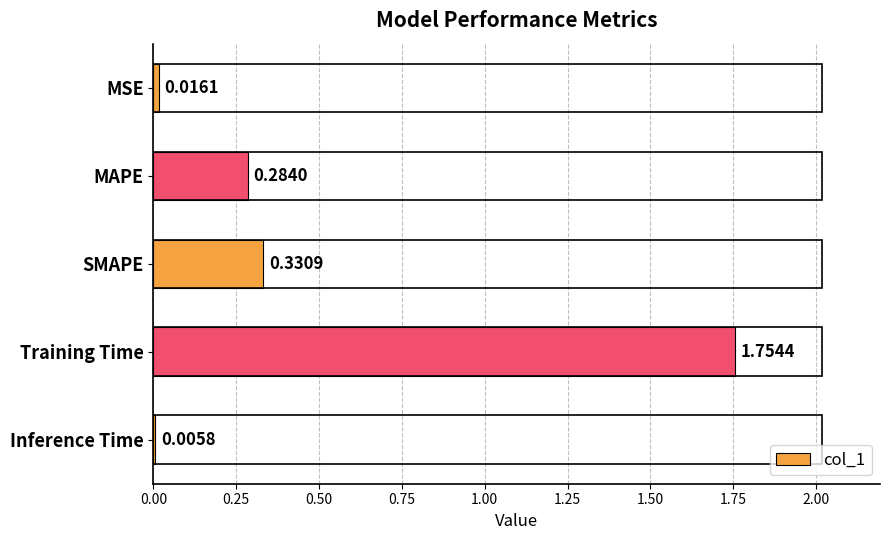

Between Training Time and Inference Time, which is larger?

Training Time